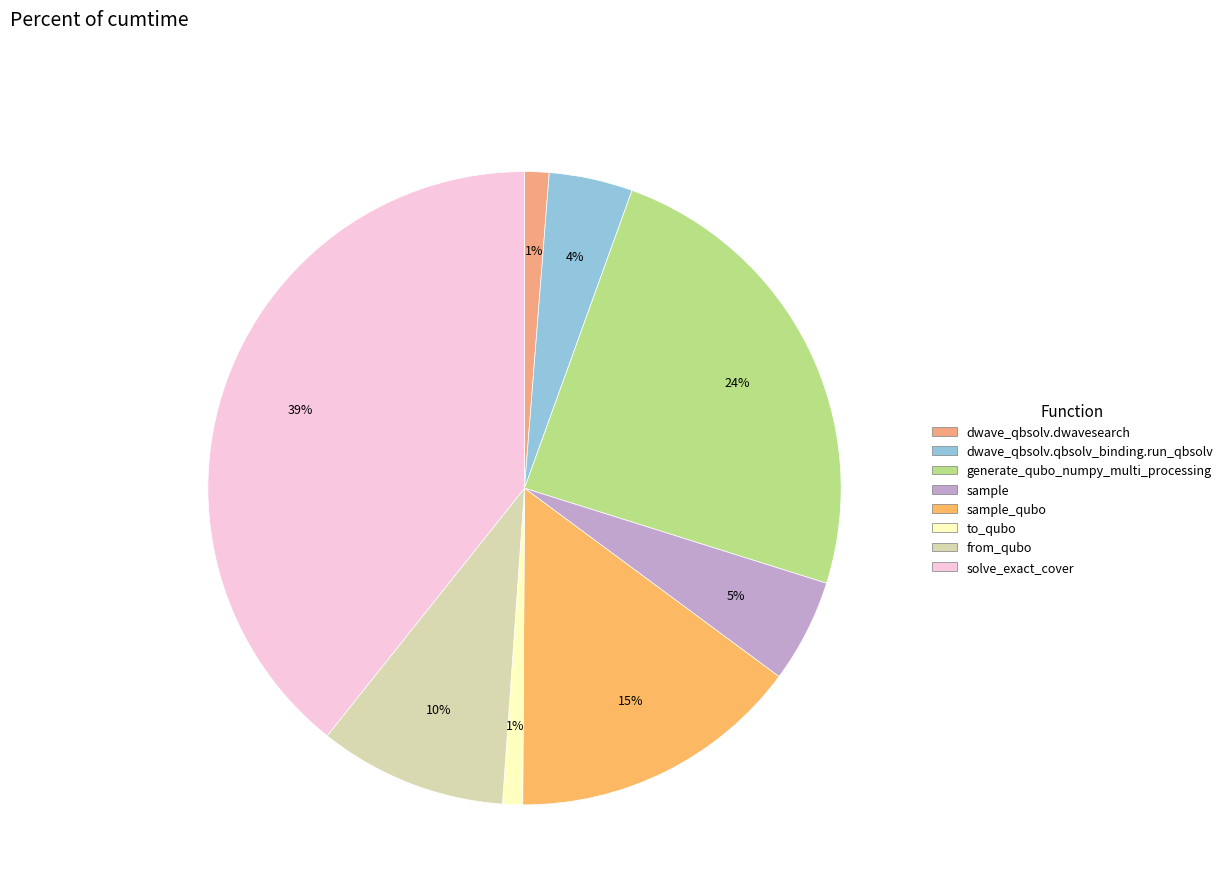

How many segments does this pie chart have?

8